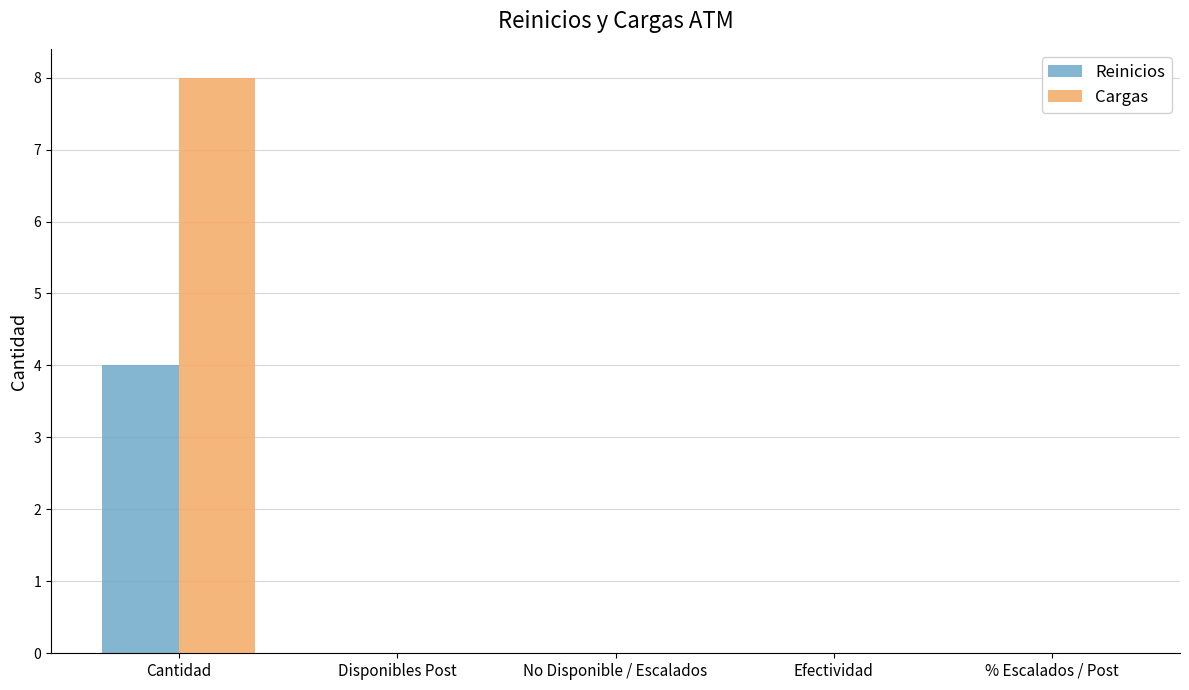

What is the highest value of the Reinicios series?

4